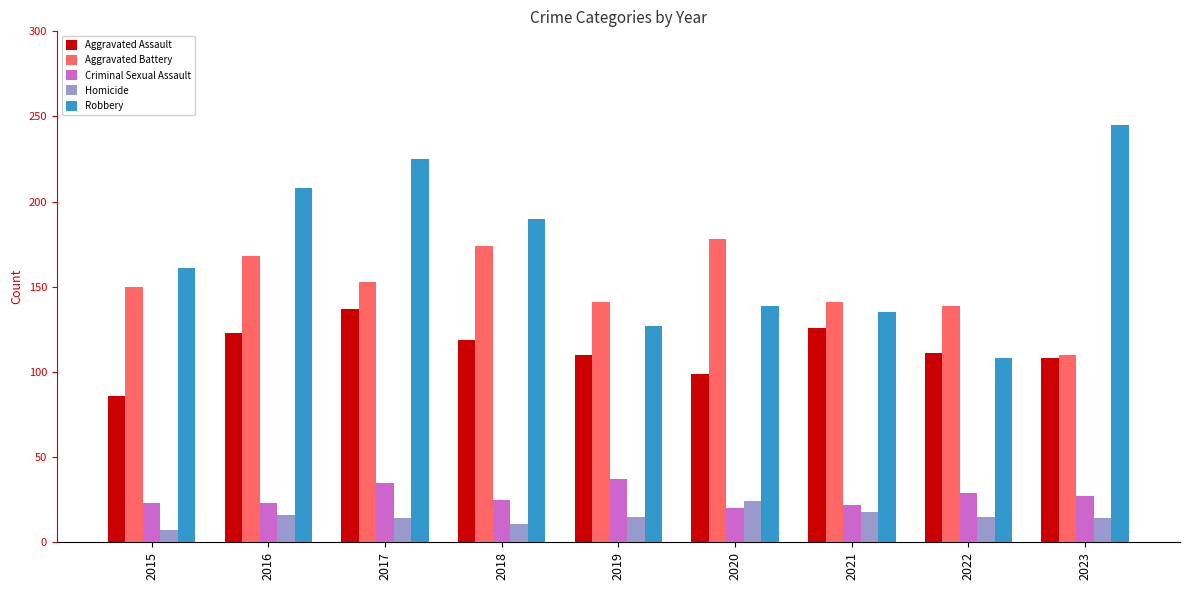

What is the maximum value shown in the chart?

245